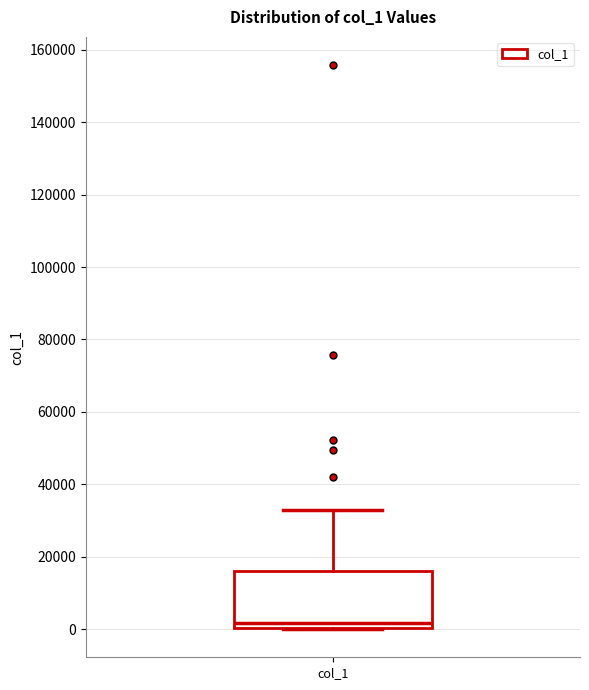

Transcribe this box plot: give where the median line is, the range the box spans, and where the two whiskers end, as read against the y-axis. The values are not printed on the chart, so give them approximately, as read against the axis.

median 2000, box 0 to 16000, whiskers 0 to 32000